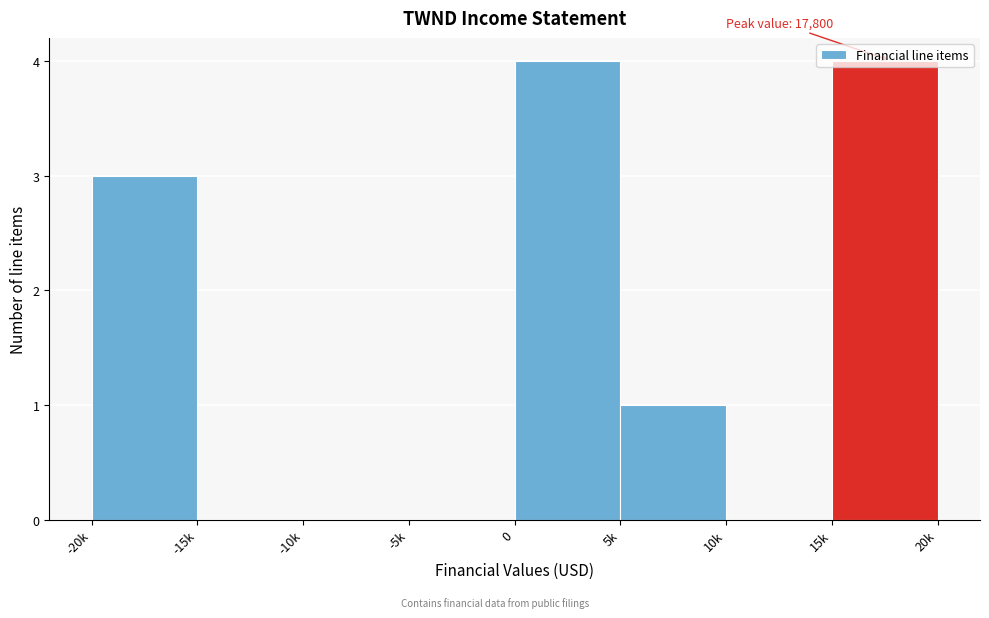

The chart shows a value of 1 at 5k. True or false?

True